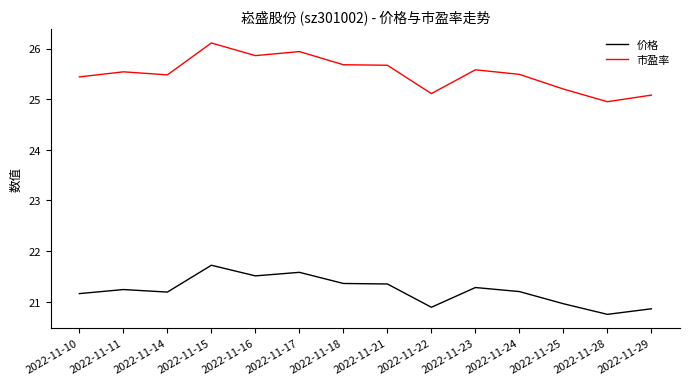

What is the minimum value shown in the chart?

20.8